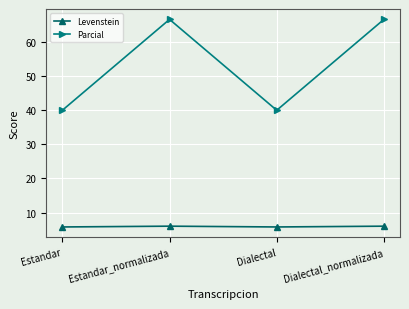

At how many categories does at least one series exceed 15?

4